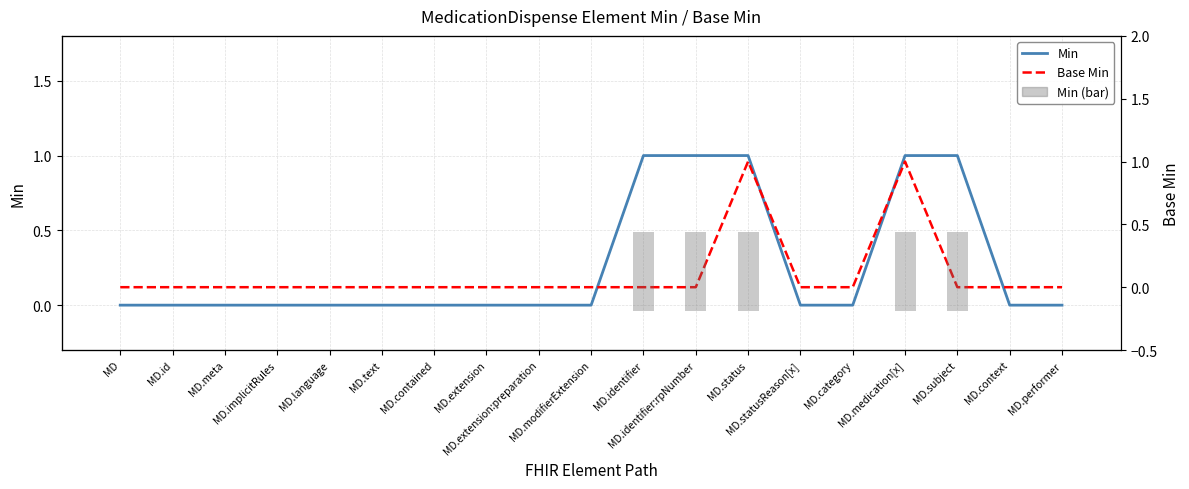

List the labels in order of Base Min value, smallest first.

MD, MD.id, MD.meta, MD.implicitRules, MD.language, MD.text, MD.contained, MD.extension, MD.extension:preparation, MD.modifierExtension, MD.identifier, MD.identifier:rpNumber, MD.statusReason[x], MD.category, MD.subject, MD.context, MD.performer, MD.status, MD.medication[x]